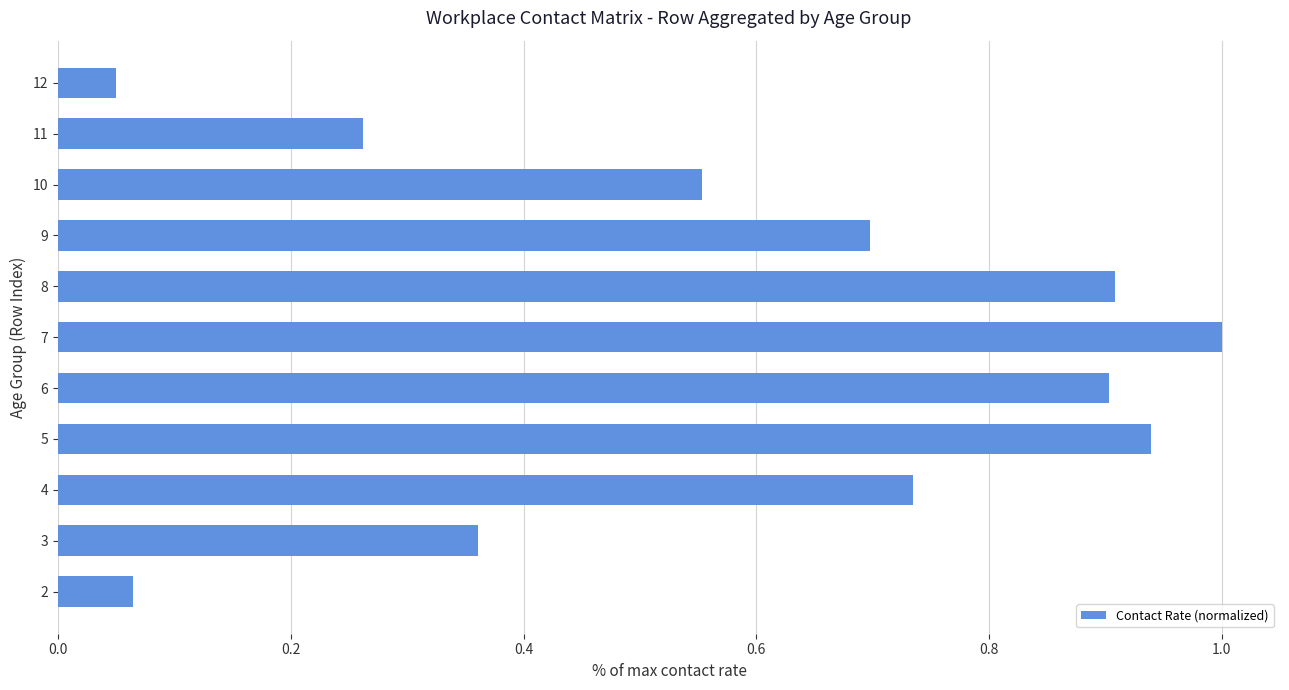

What is the sum of all values?

6.5